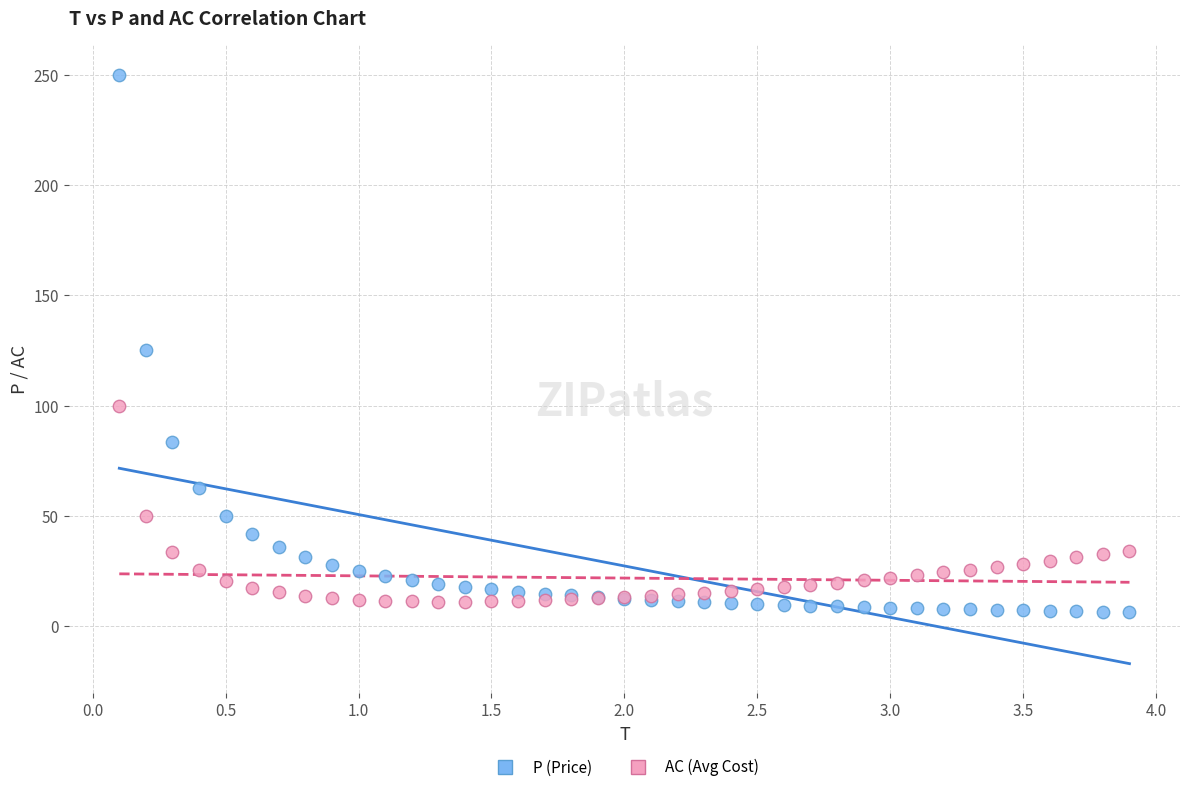

Across all series, what Y value is closest to 128?

125.0